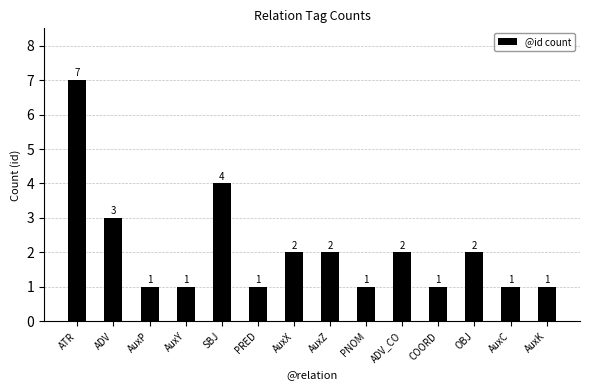

What is the ratio of the value at AuxX to the value at ADV_CO?

1.0